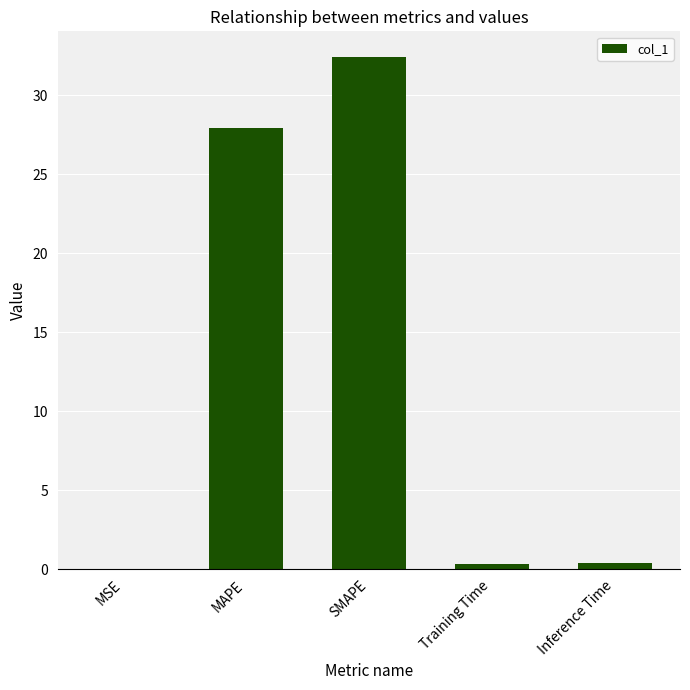

At which label is the value closest to 16?

MAPE